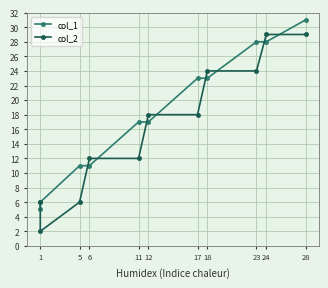

How many times do col_2 and col_1 cross each other?

9